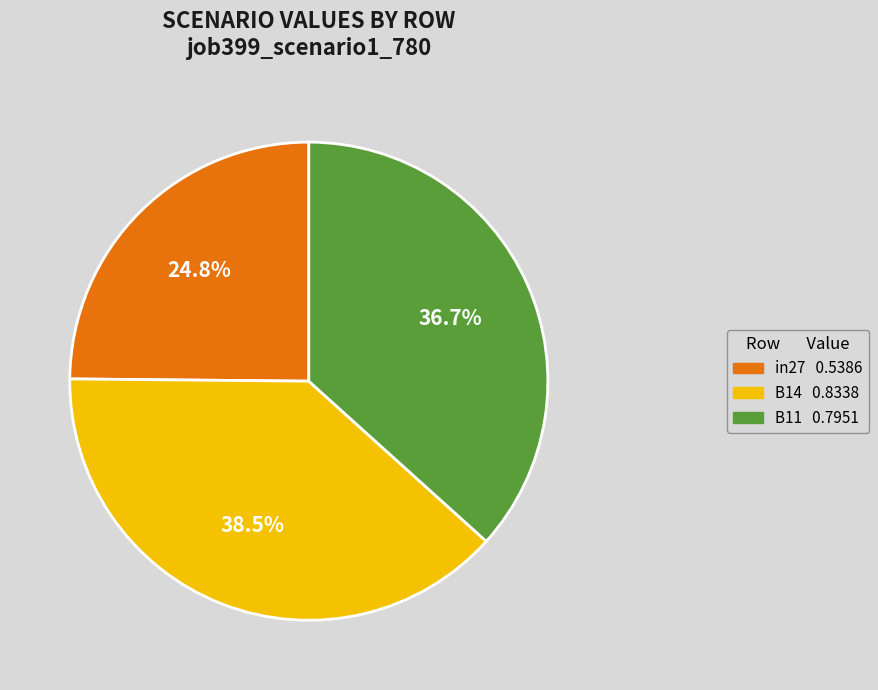

Rank the categories by value from highest to lowest.

B14, B11, in27